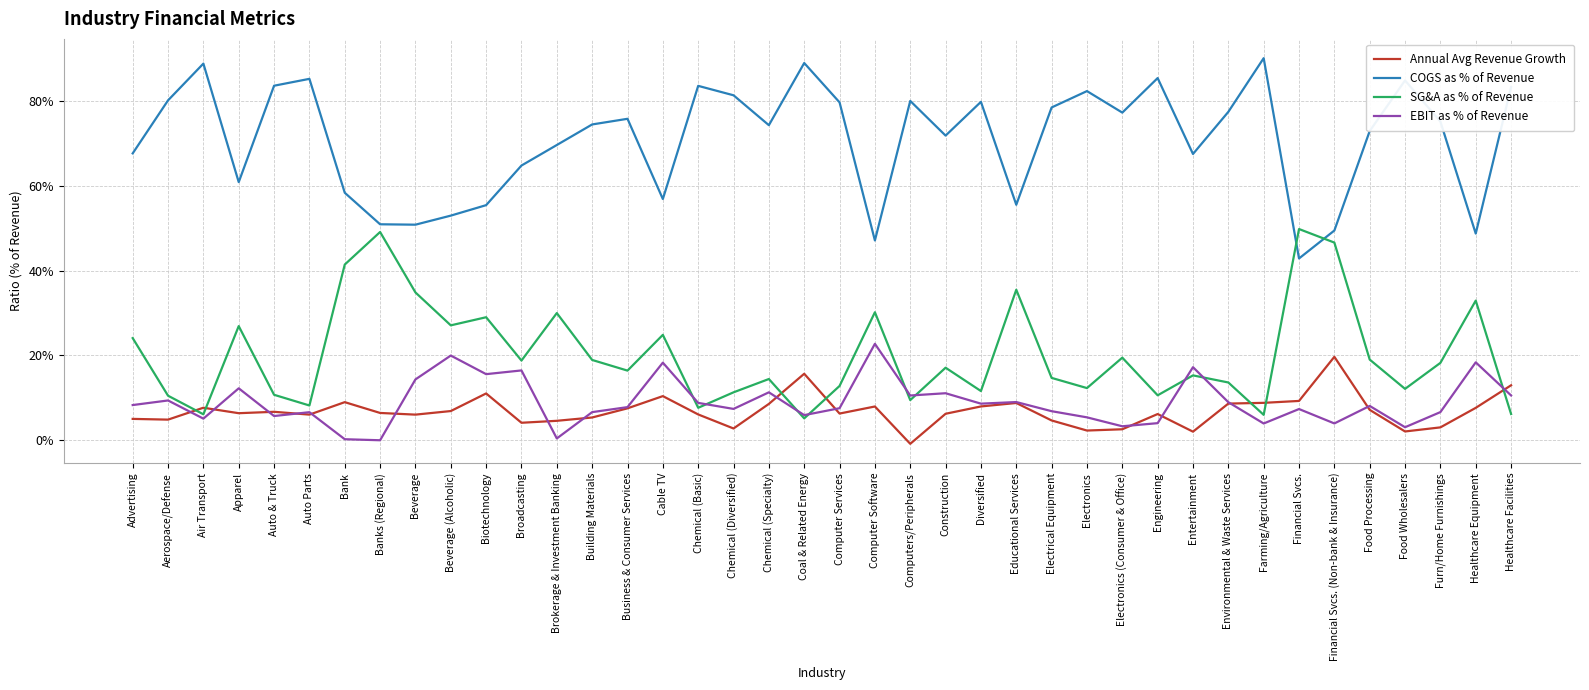

What is the label of the 8th point from the right?

Farming/Agriculture